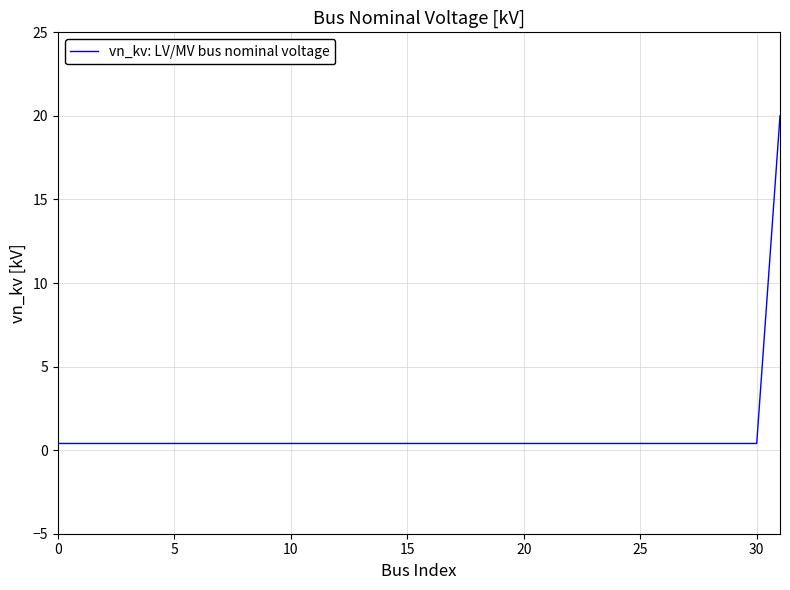

What is the maximum value shown in the chart?

20.0